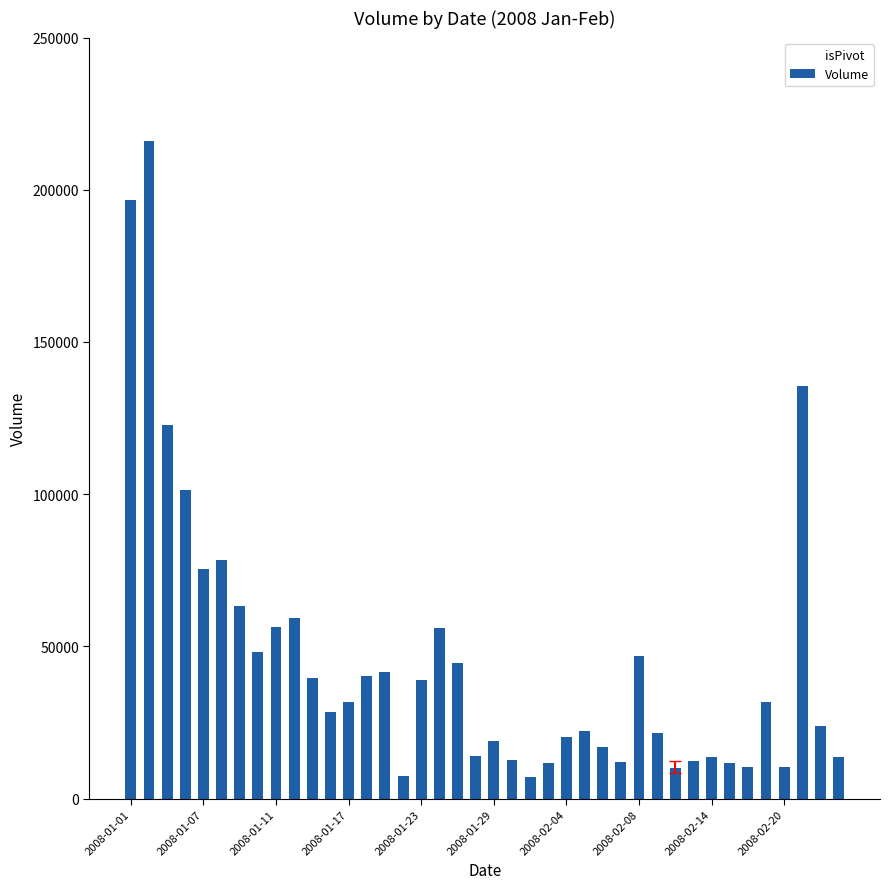

What is the difference between the second highest and second lowest values?

189374